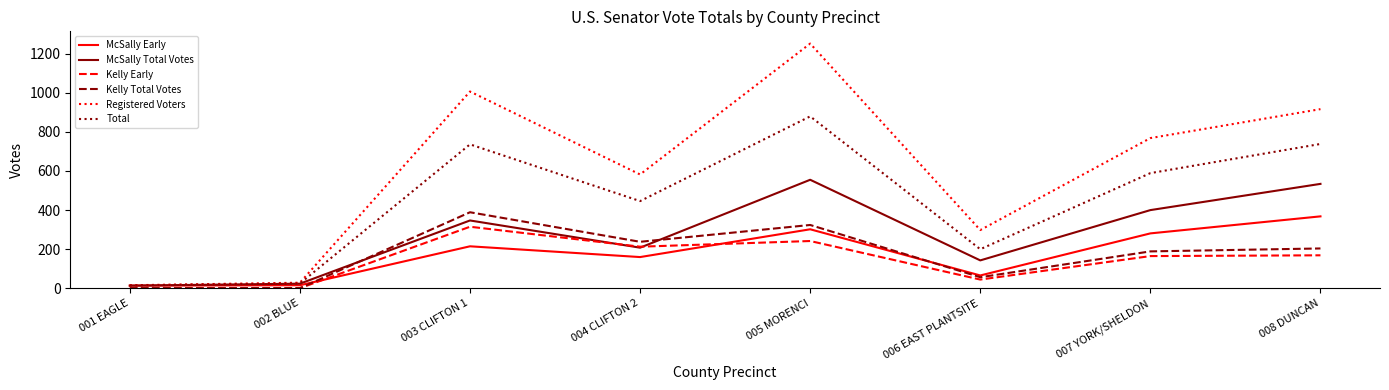

Which series changed the most between 002 BLUE and 003 CLIFTON 1?

Registered Voters